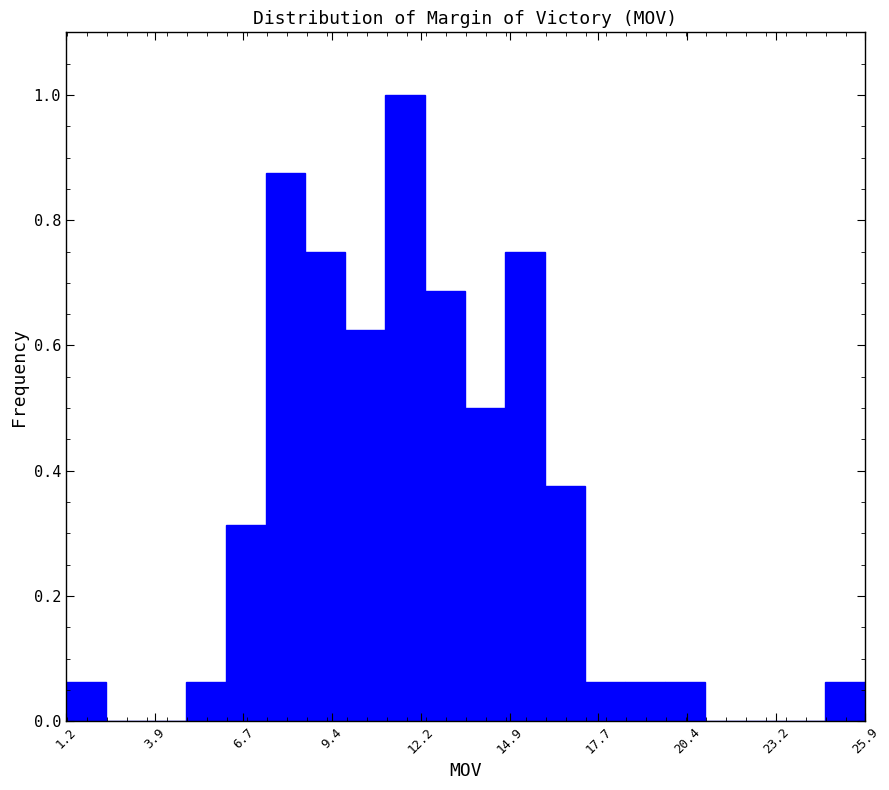

Read against the x-axis, roughly where is the centre of the tallest bar?

11.5